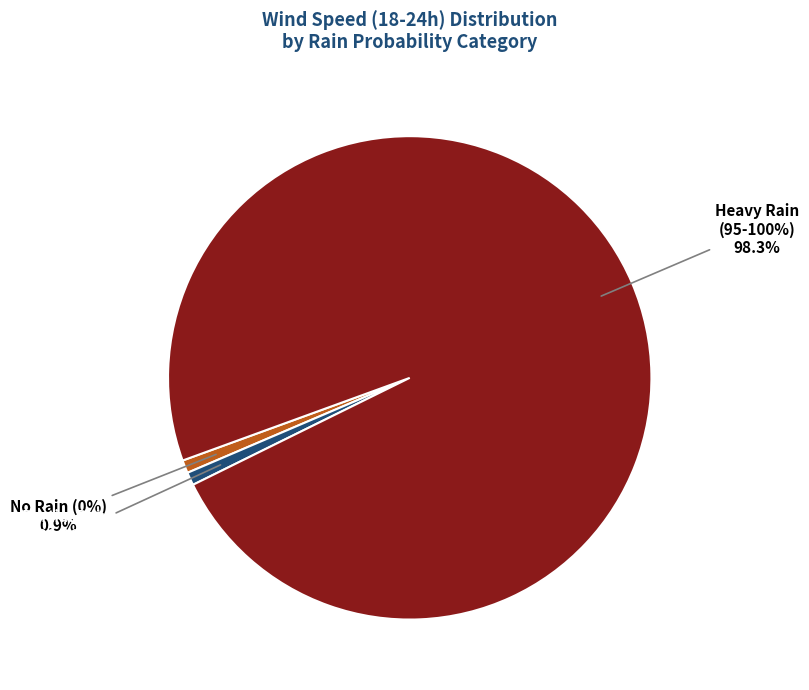

Does 100 represent more than half of the total?

No